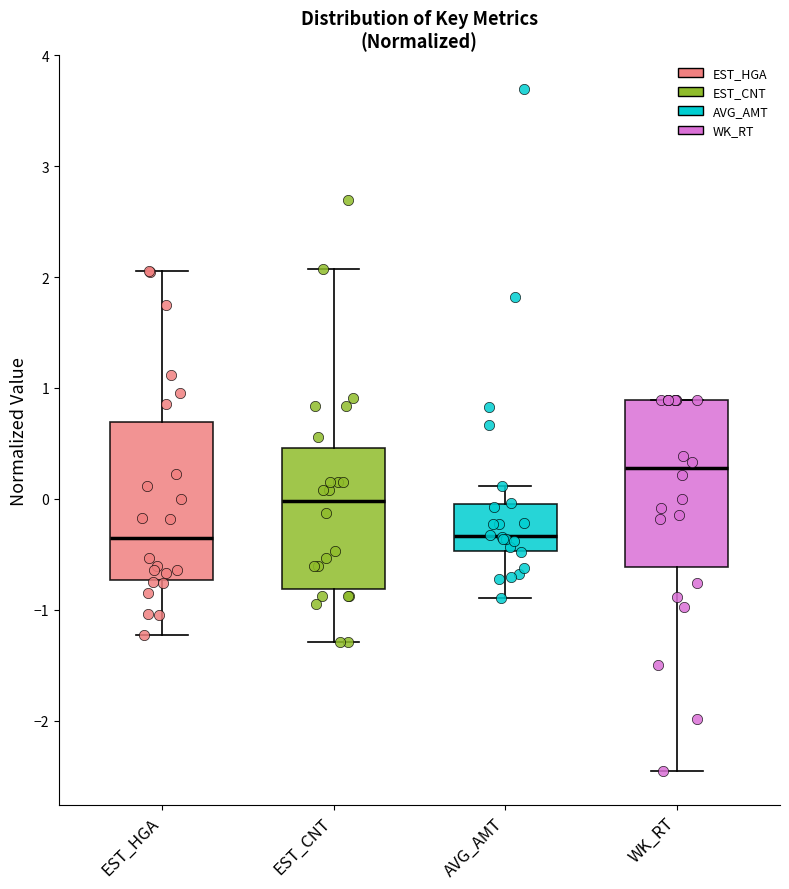

Reading left to right, read every box against the y-axis: the position of its median line, the range the box covers, and the ends of its whiskers. The values are not printed on the chart, so give them approximately, as read against the axis.

EST_HGA: median -0.4, box -0.7 to 0.7, whiskers -1.2 to 2.1
EST_CNT: median 0.0, box -0.8 to 0.5, whiskers -1.3 to 2.1
AVG_AMT: median -0.3, box -0.5 to 0.0, whiskers -0.9 to 0.1
WK_RT: median 0.3, box -0.6 to 0.9, whiskers -2.5 to 0.9